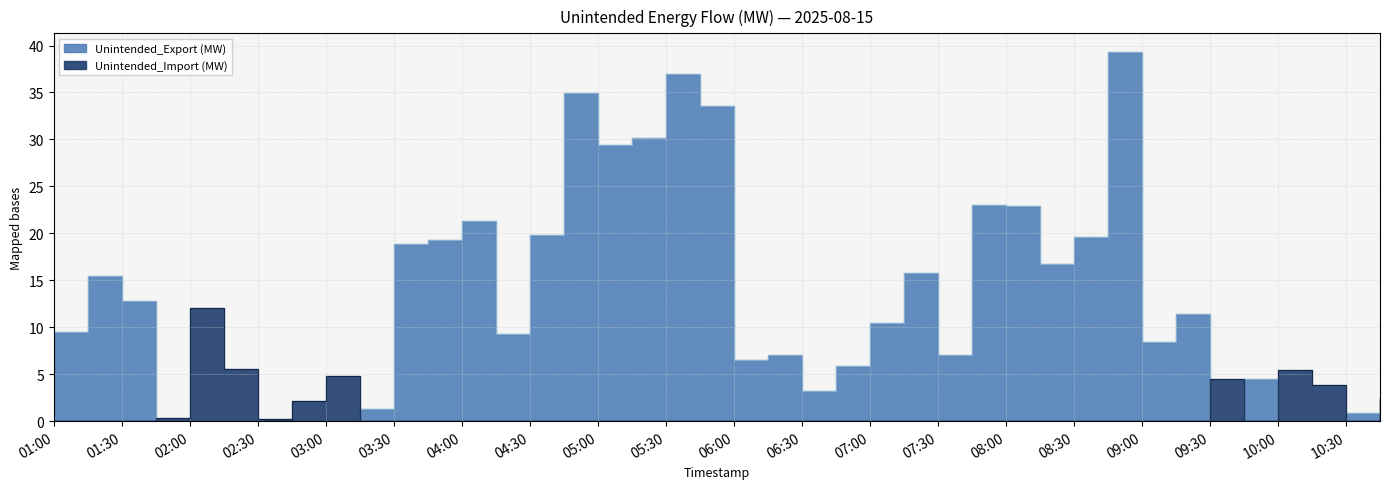

At 2025-08-15 10:15:00, list the series in order from largest to smallest.

Unintended_Import (MW), Unintended_Export (MW)